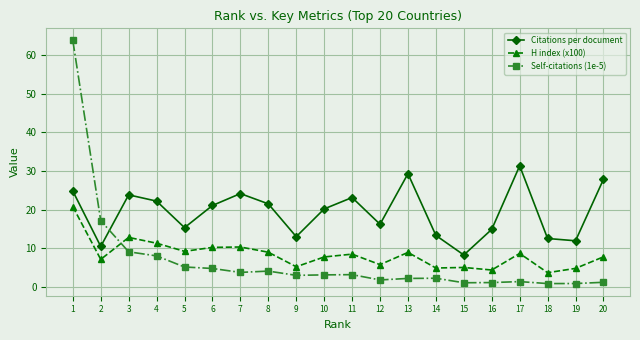

Where is Citations per document nearest to the value 19?

10